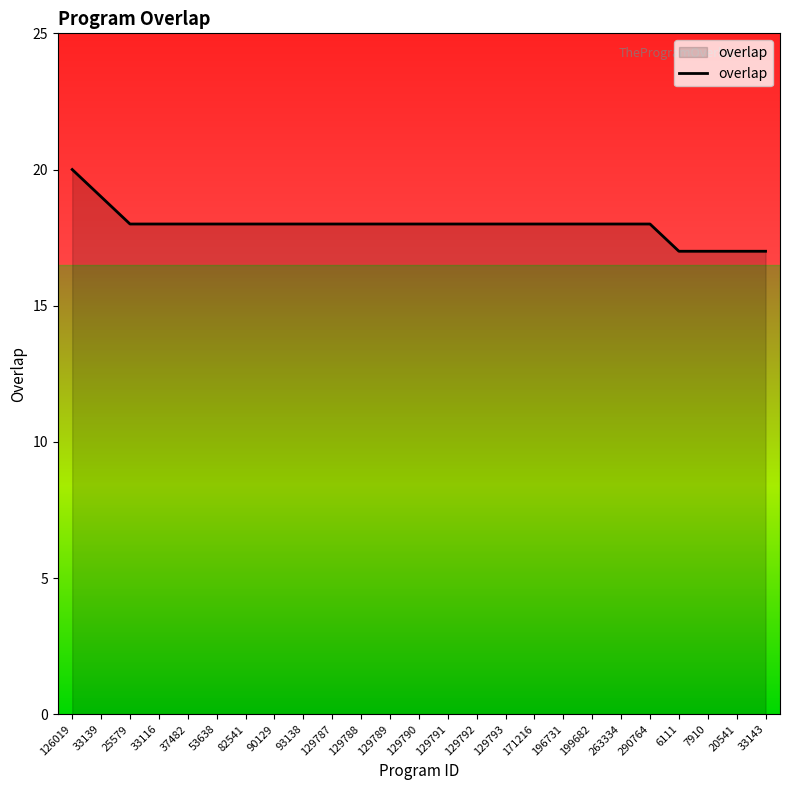

True or false: the data shows 18 at 171216.

True